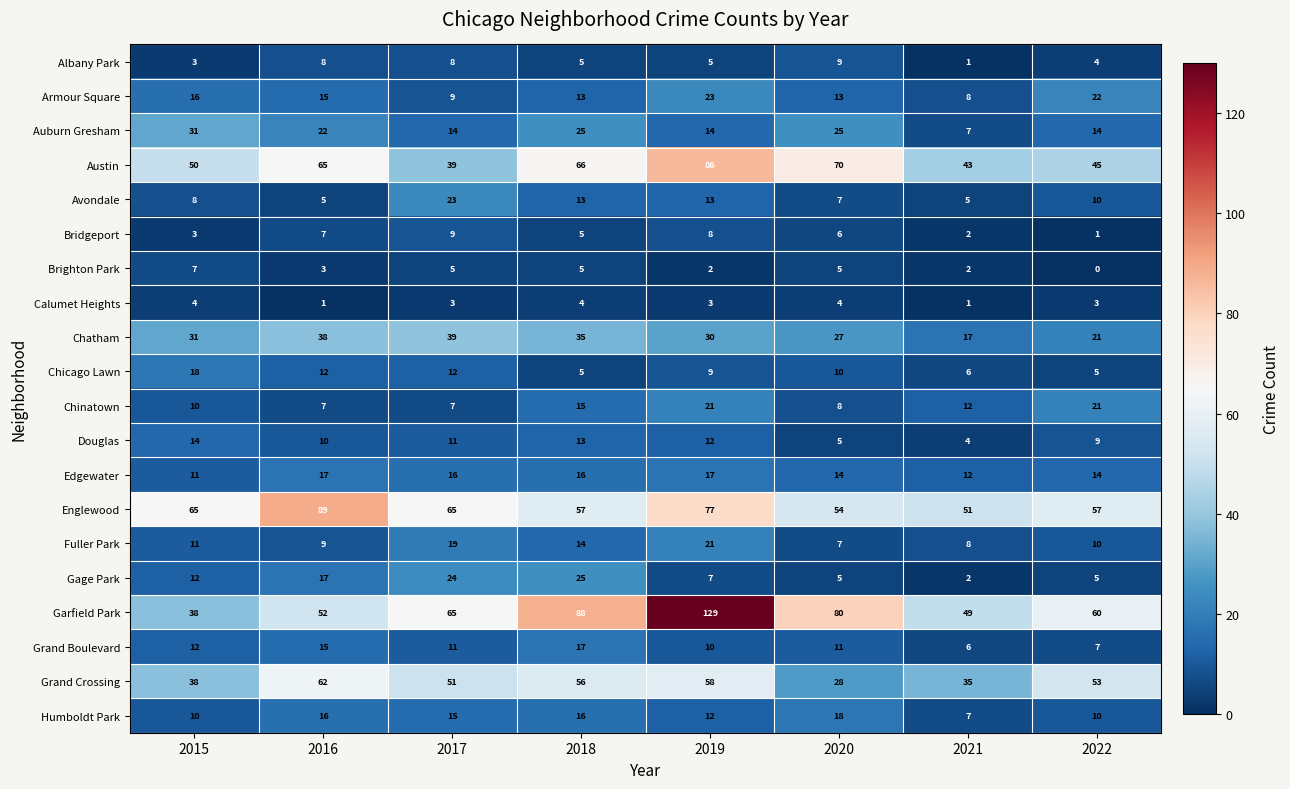

The Avondale series shows 4 at 2019. True or false?

False